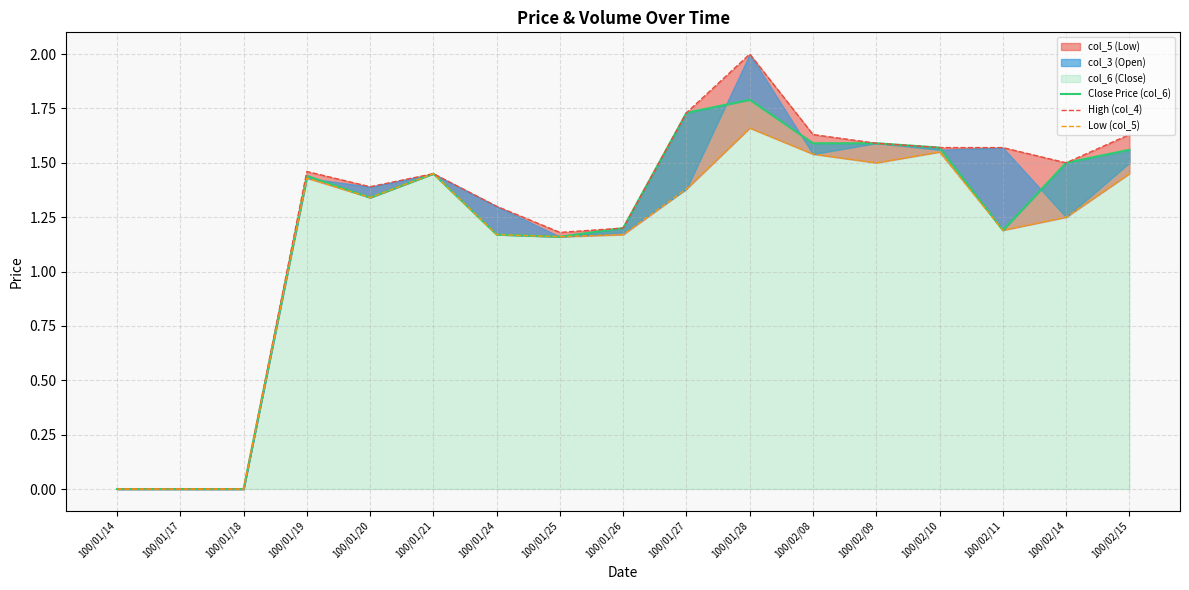

What is the total value across all series at 100/02/10?

4.7